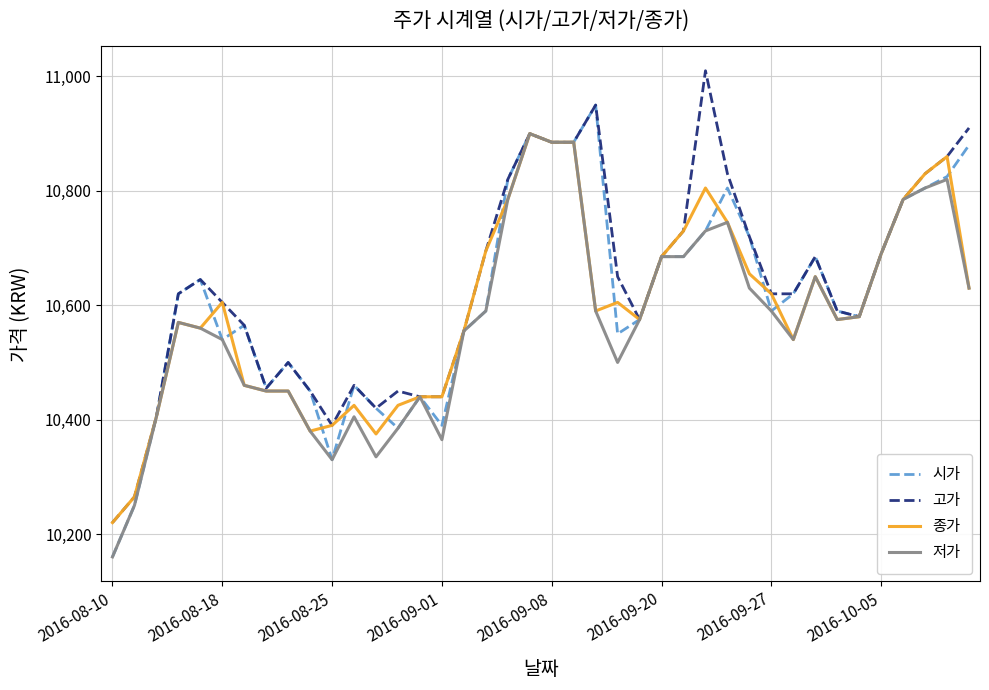

What is the minimum value shown in the chart?

10160